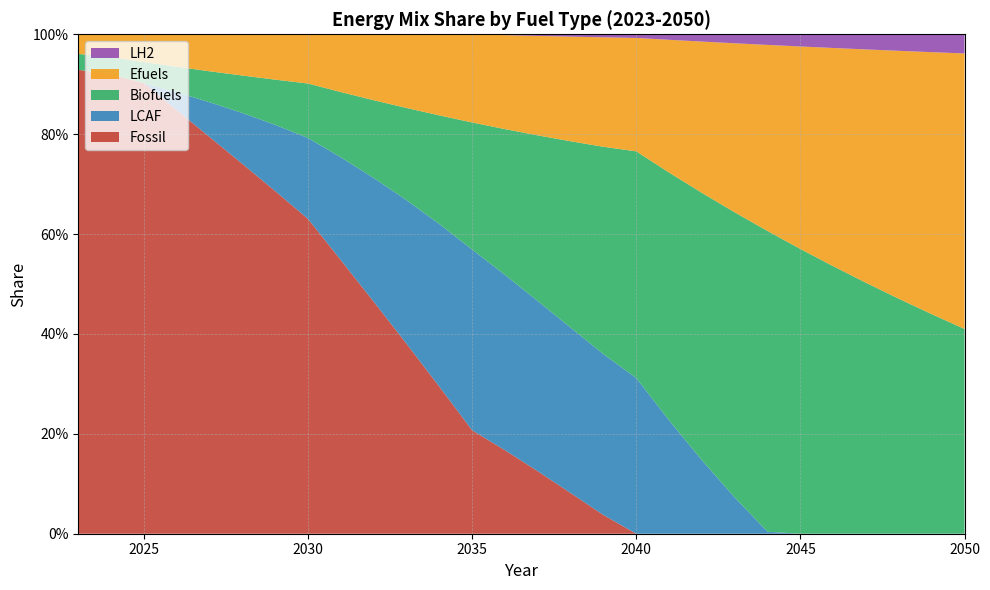

Reading left to right, what are all the values shown in this chart?

Fossil: 0.9	0.9	0.9	0.8	0.8	0.7	0.7	0.6	0.5	0.5	0.4	0.3	0.2	0.2	0.1	0.1	0.0	0.0	0.0	0.0	0.0	0.0	0.0	0.0	0.0	0.0	0.0	0.0
LCAF: 0.0	0.0	0.0	0.0	0.1	0.1	0.1	0.2	0.2	0.2	0.3	0.3	0.4	0.4	0.3	0.3	0.3	0.3	0.2	0.1	0.1	0.0	0.0	0.0	0.0	0.0	0.0	0.0
Biofuels: 0.0	0.0	0.0	0.1	0.1	0.1	0.1	0.1	0.1	0.2	0.2	0.2	0.3	0.3	0.3	0.4	0.4	0.5	0.5	0.5	0.6	0.6	0.6	0.5	0.5	0.5	0.4	0.4
Efuels: 0.0	0.0	0.1	0.1	0.1	0.1	0.1	0.1	0.1	0.1	0.1	0.2	0.2	0.2	0.2	0.2	0.2	0.2	0.3	0.3	0.3	0.4	0.4	0.4	0.5	0.5	0.5	0.6
LH2: 0.0	0.0	0.0	0.0	0.0	0.0	0.0	0.0	0.0	0.0	0.0	0.0	0.0	0.0	0.0	0.0	0.0	0.0	0.0	0.0	0.0	0.0	0.0	0.0	0.0	0.0	0.0	0.0